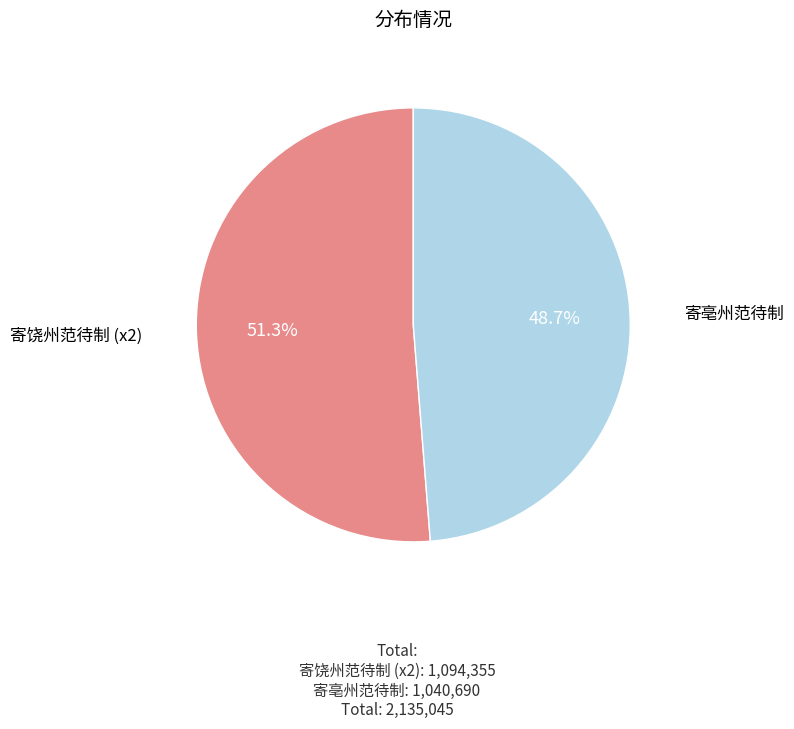

Which has a higher value, 寄饶州范待制 (x2) or 寄亳州范待制?

寄饶州范待制 (x2)